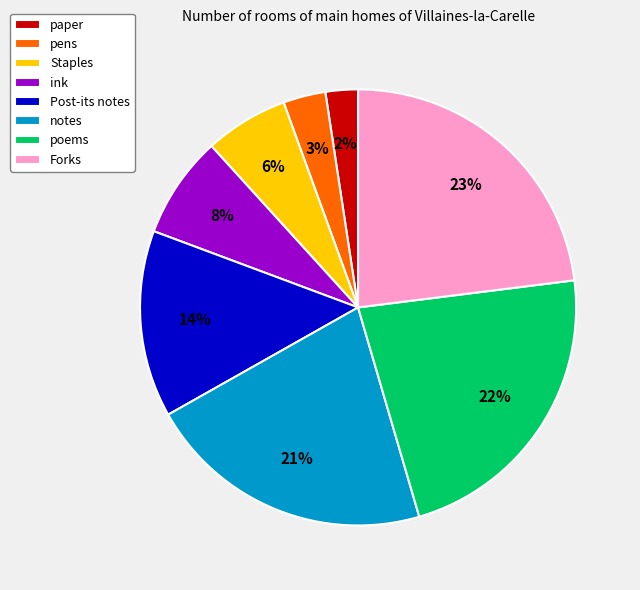

Is there a majority slice in this chart?

No